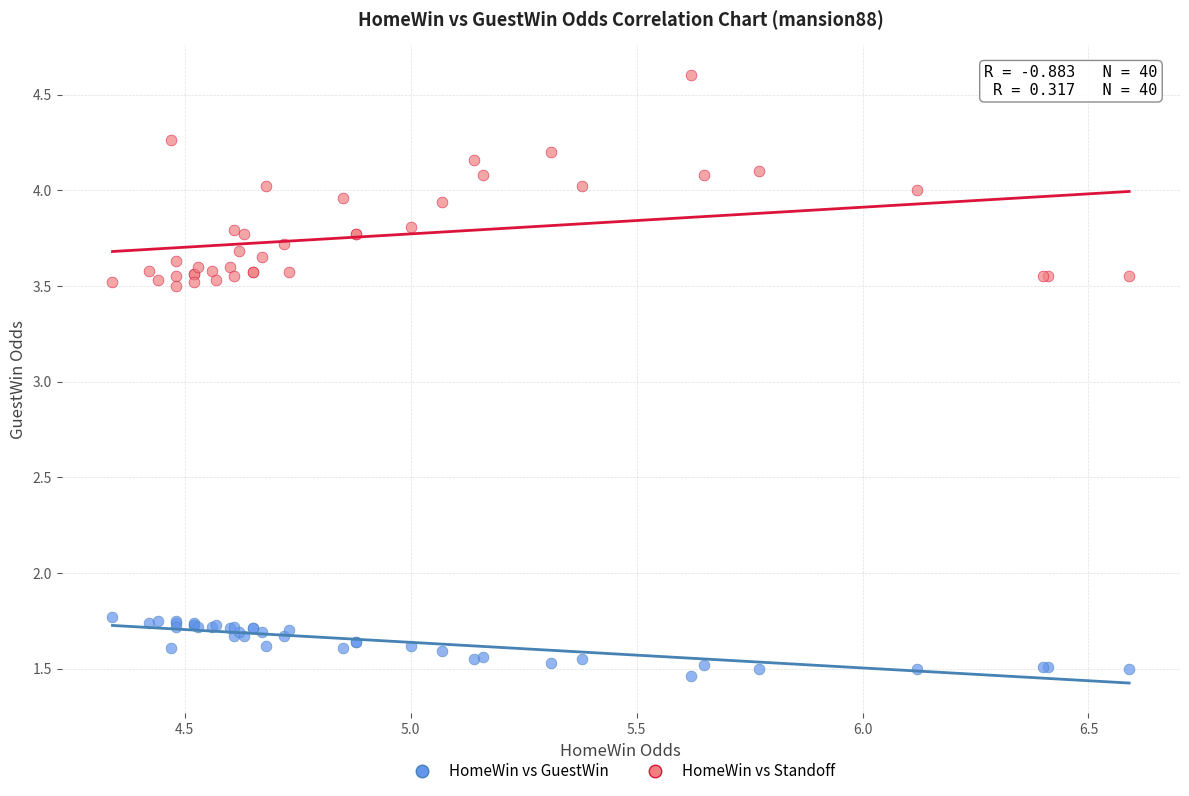

What is the X range (max minus min) for the scatter plot?

2.2